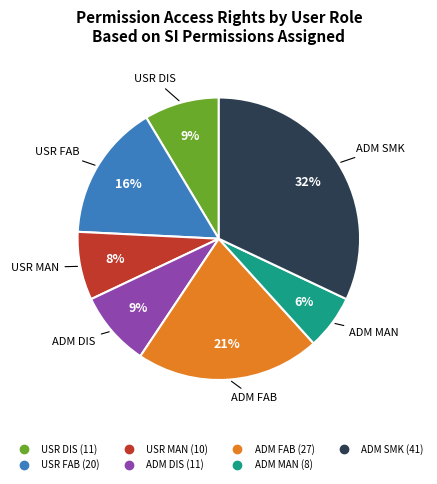

What percentage is the ADM MAN slice, to the nearest percent?

6%